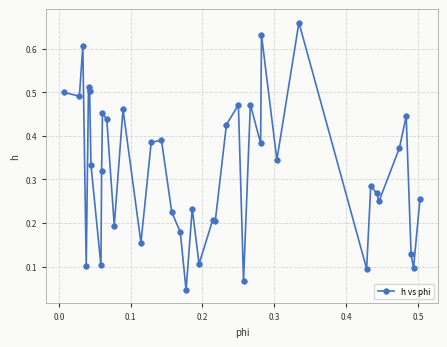

True or false: the data has more than 1 interior local peaks.

True